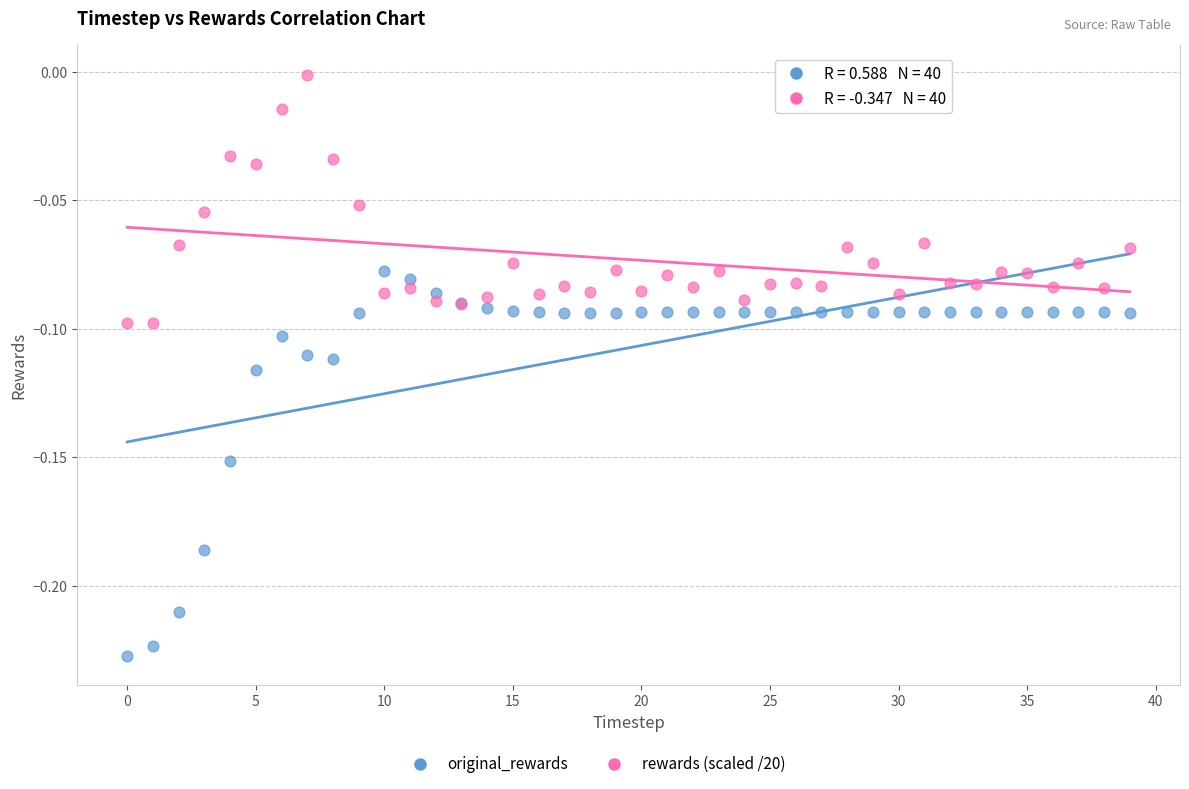

Which series reaches the maximum Y coordinate?

rewards (scaled /20)